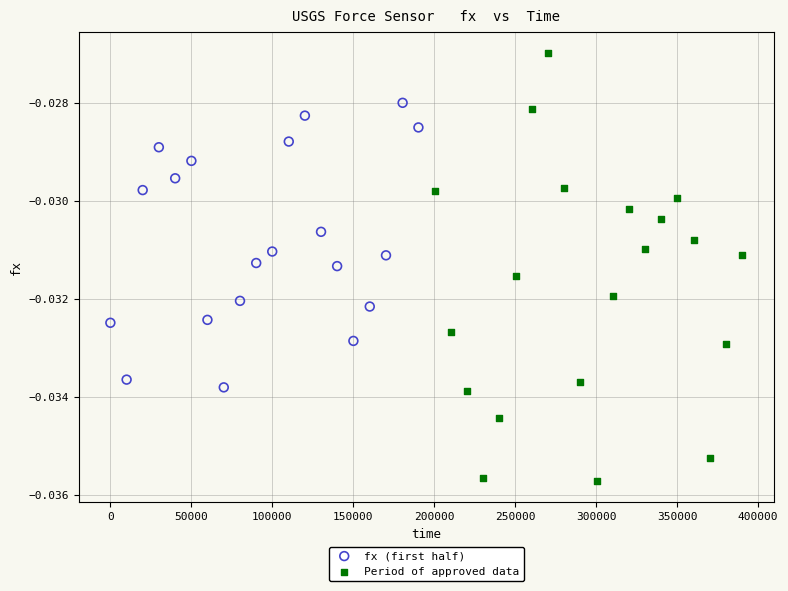

Which series contains the lowest Y value?

Period of approved data